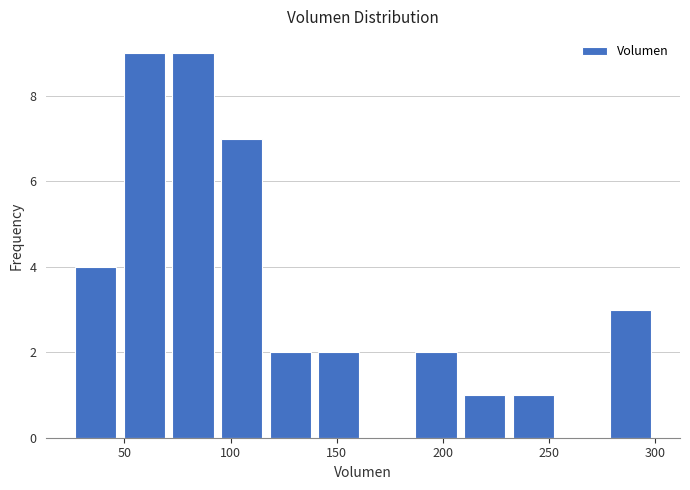

What is the height of the bar covering 115 to 140 on the x-axis? Neither the bar edges nor the heights are printed on the chart, so give them approximately, as read against the axes.

2